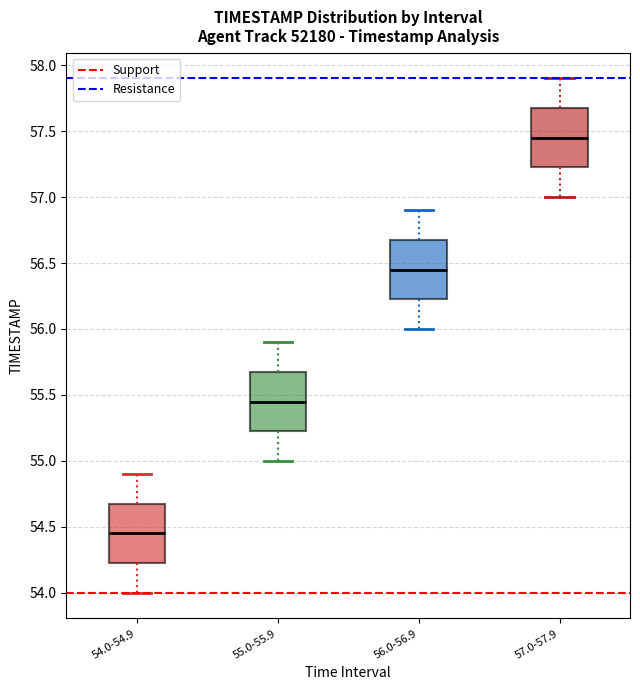

Where is the lower edge of the box for 54.0-54.9 on the y-axis? The values are not printed on the chart, so give them approximately, as read against the axis.

54.25